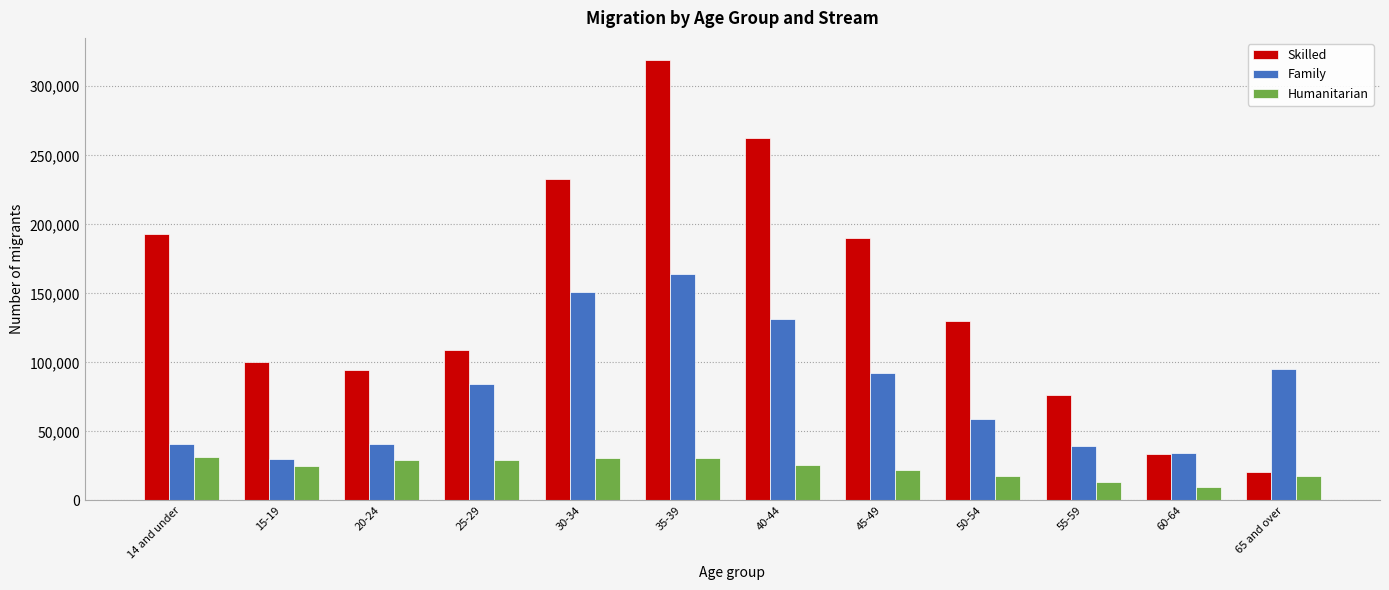

What is the spread (max minus min) of values at 50-54?

111800